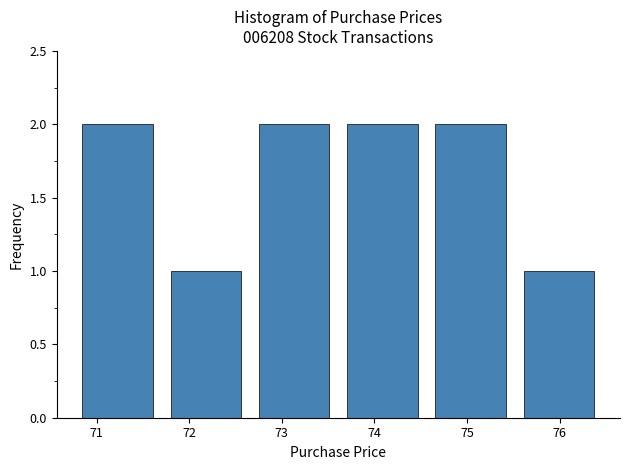

Reading left to right, list every bar in this chart as the range it spans on the x-axis followed by its height. Neither the bar edges nor the heights are printed on the chart, so give them approximately, as read against the axes.

70.8 to 71.7: 2
71.7 to 72.7: 1
72.7 to 73.6: 2
73.6 to 74.6: 2
74.6 to 75.5: 2
75.5 to 76.5: 1